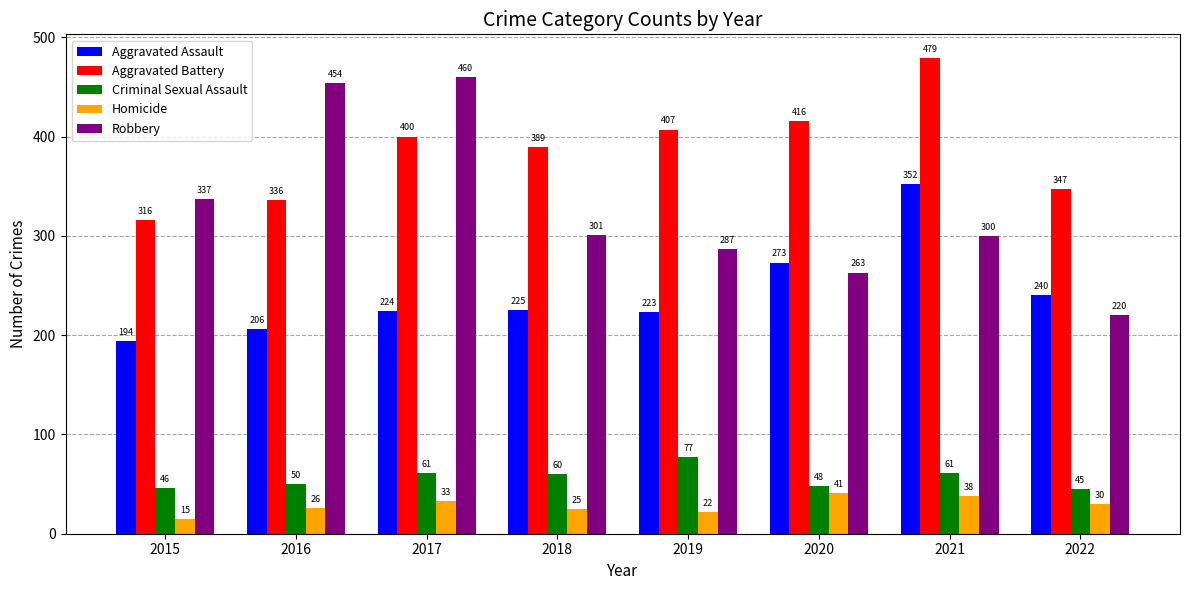

Rank the series at 2018 from lowest to highest value.

Homicide, Criminal Sexual Assault, Aggravated Assault, Robbery, Aggravated Battery